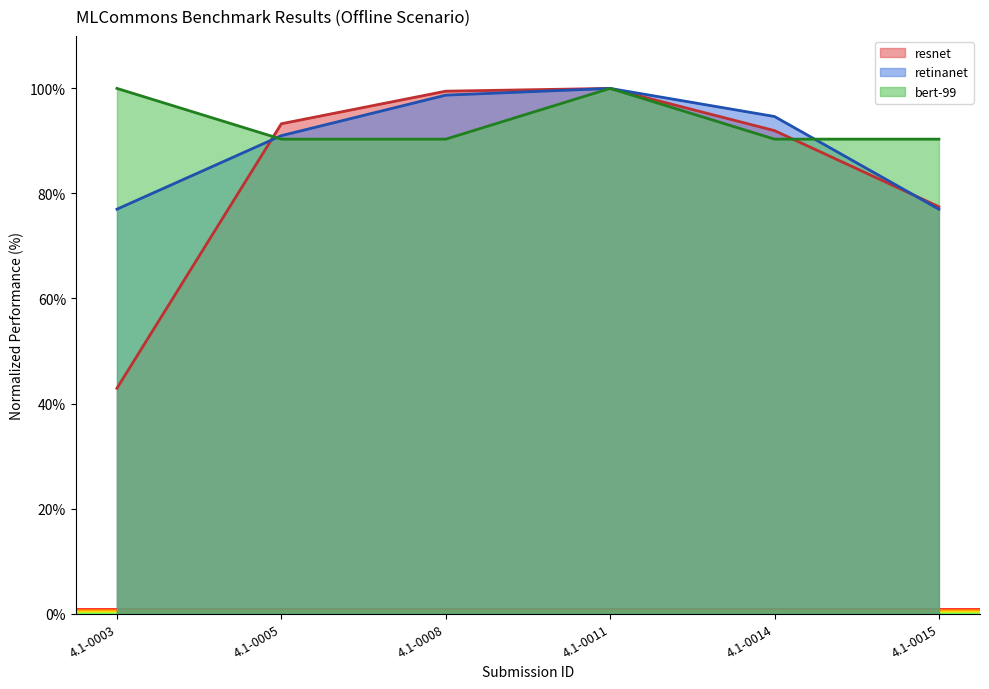

How many values in the retinanet series exceed 94?

3